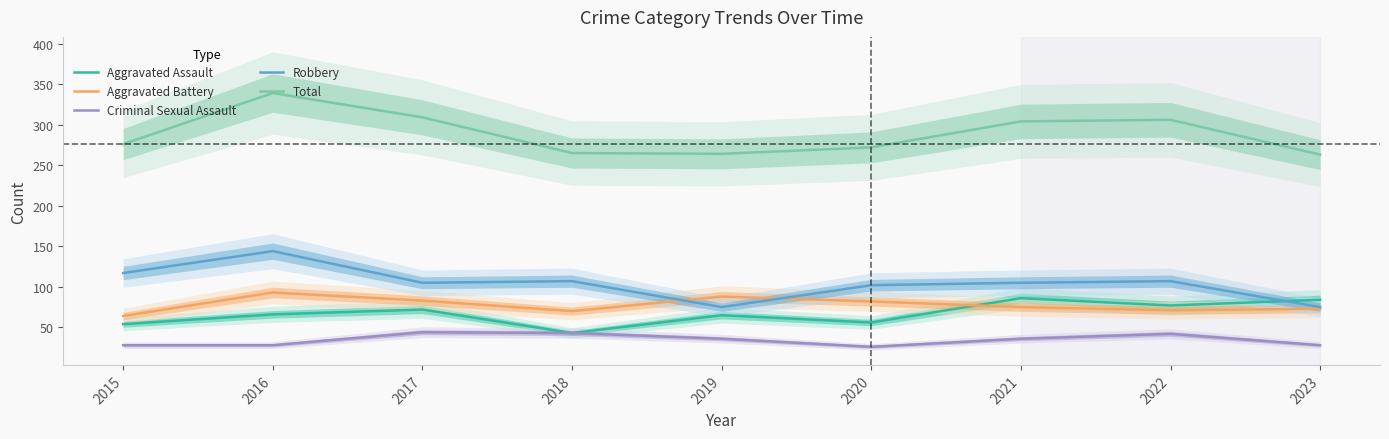

Which series has the widest spread of values?

Total